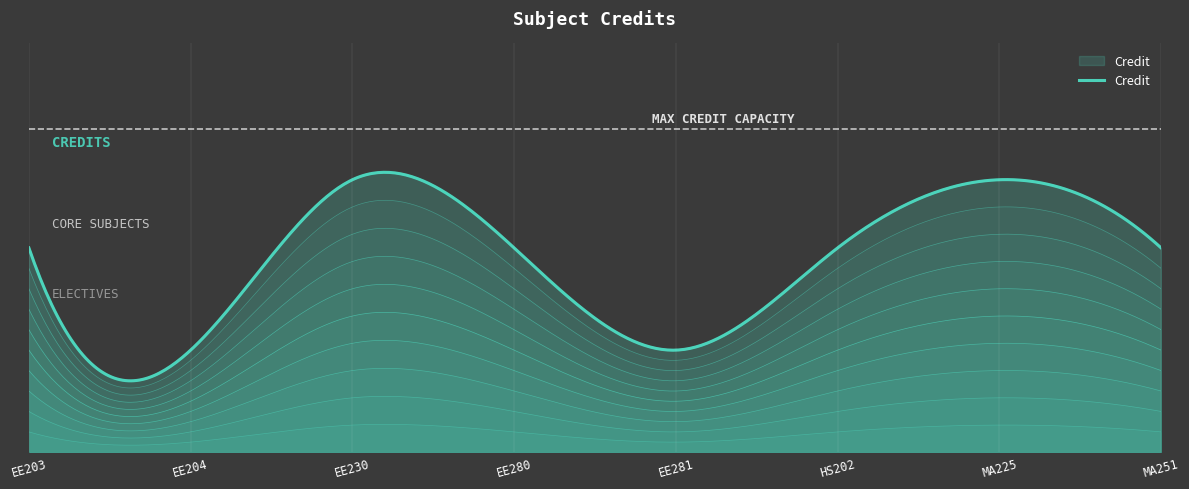

Which label corresponds to the smallest value in the chart?

EE204